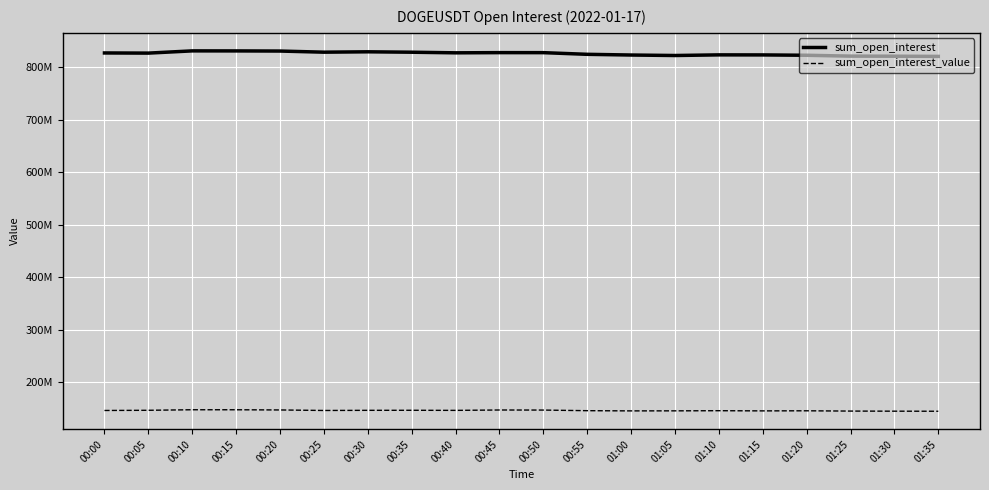

Does the chart have visible grid lines?

Yes